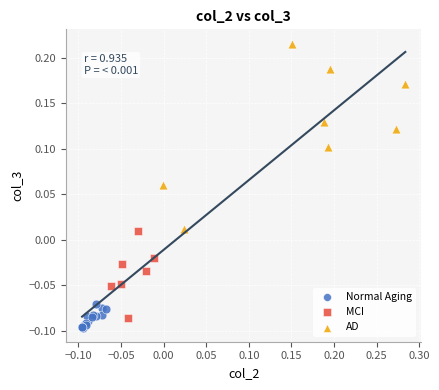

Which series contains the highest Y value?

AD